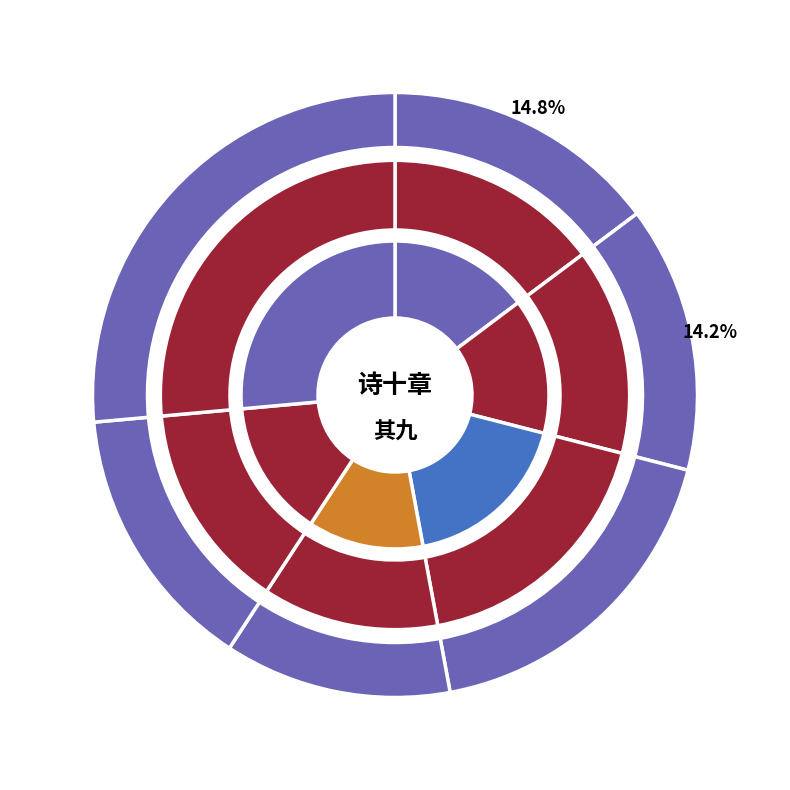

How many segments does this pie chart have?

6